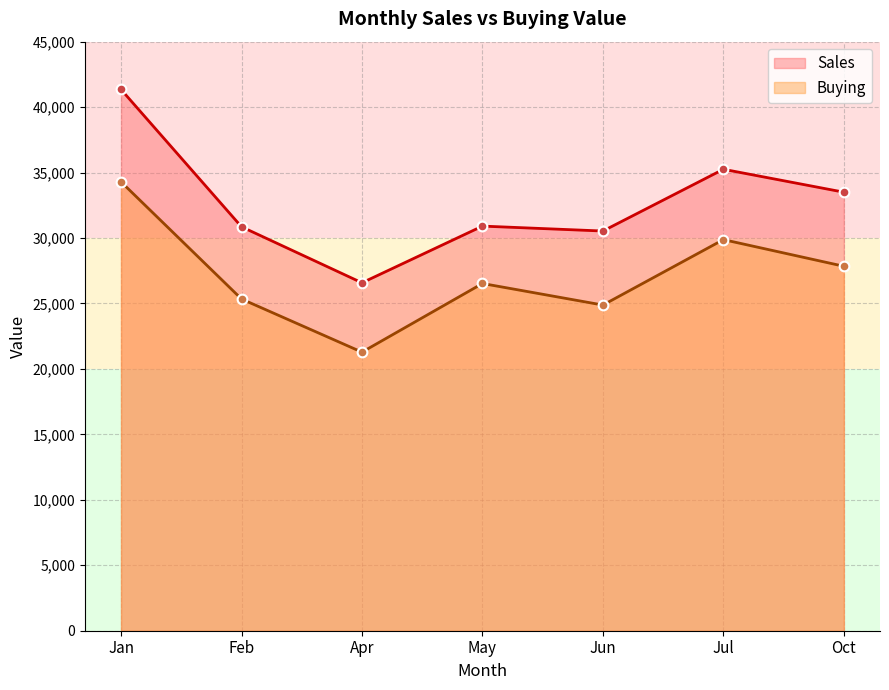

Reading left to right, list all the values displayed in this chart.

Sales: 41347.0	30857.3	26579.1	30910.5	30533.7	35251.8	33500.7
Buying: 34290.0	25341.0	21282.0	26526.0	24879.0	29878.0	27842.0